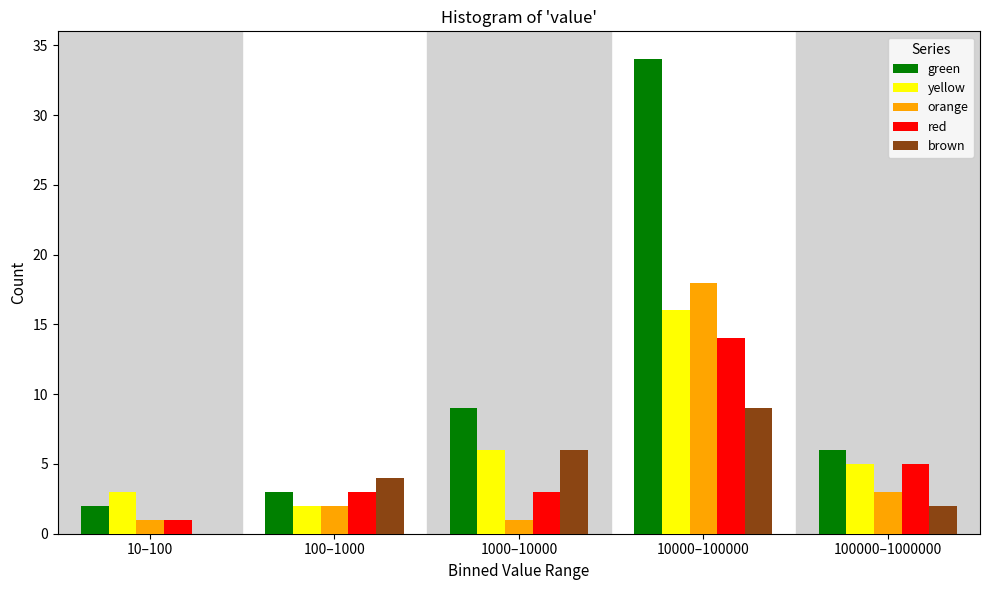

Reading left to right, extract all data points from this chart.

green: 10–100=2	100–1000=3	1000–10000=9	10000–100000=34	100000–1000000=6
yellow: 10–100=3	100–1000=2	1000–10000=6	10000–100000=16	100000–1000000=5
orange: 10–100=1	100–1000=2	1000–10000=1	10000–100000=18	100000–1000000=3
red: 10–100=1	100–1000=3	1000–10000=3	10000–100000=14	100000–1000000=5
brown: 10–100=0	100–1000=4	1000–10000=6	10000–100000=9	100000–1000000=2